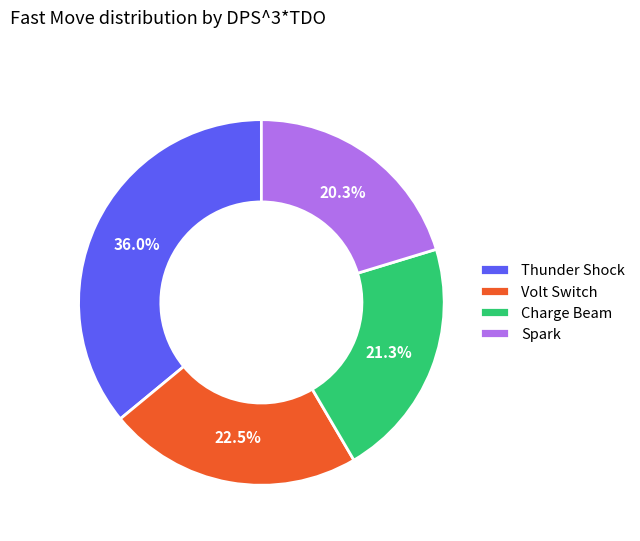

To the nearest percent, what is the average slice percentage?

25%